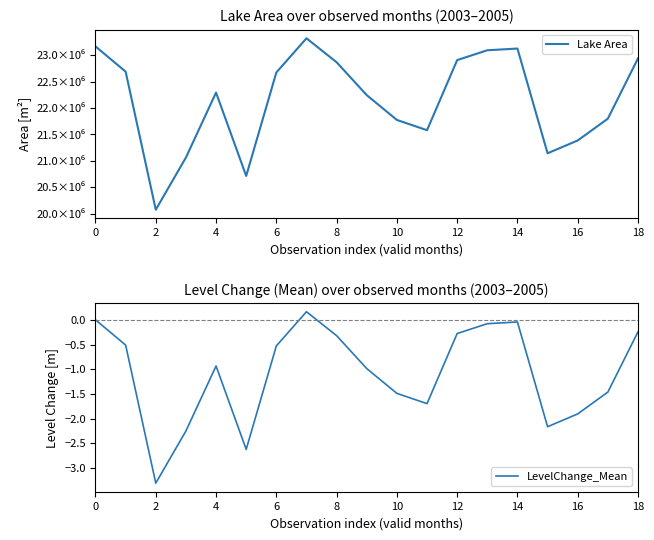

Is it true that LevelChange_Mean equals -0.8 at 17?

False